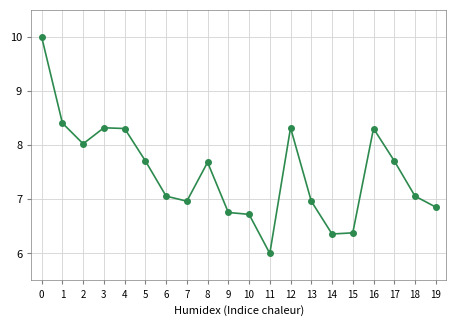

What is the sum of the values at 12 and 8?

16.0